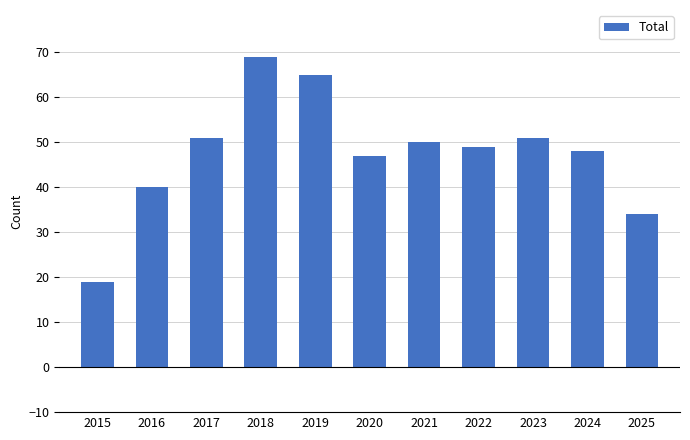

Which has a higher value, 2022 or 2023?

2023